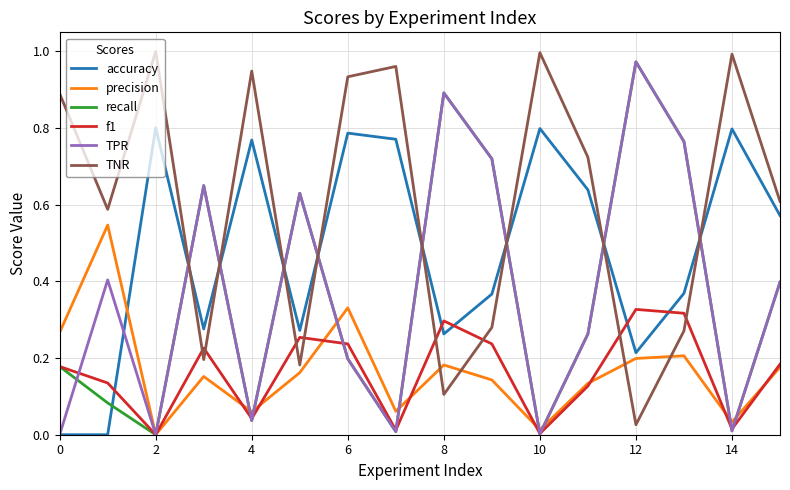

Which series has the largest total across all categories?

TNR